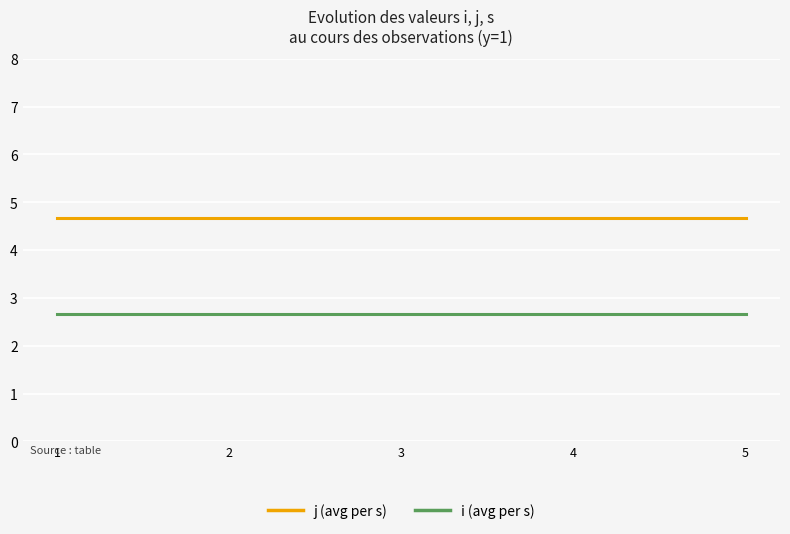

The i (avg per s) series shows 2.7 at 1. True or false?

True